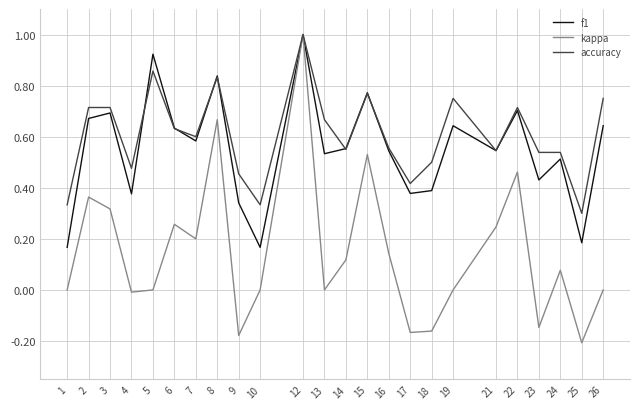

Does the chart have visible grid lines?

Yes